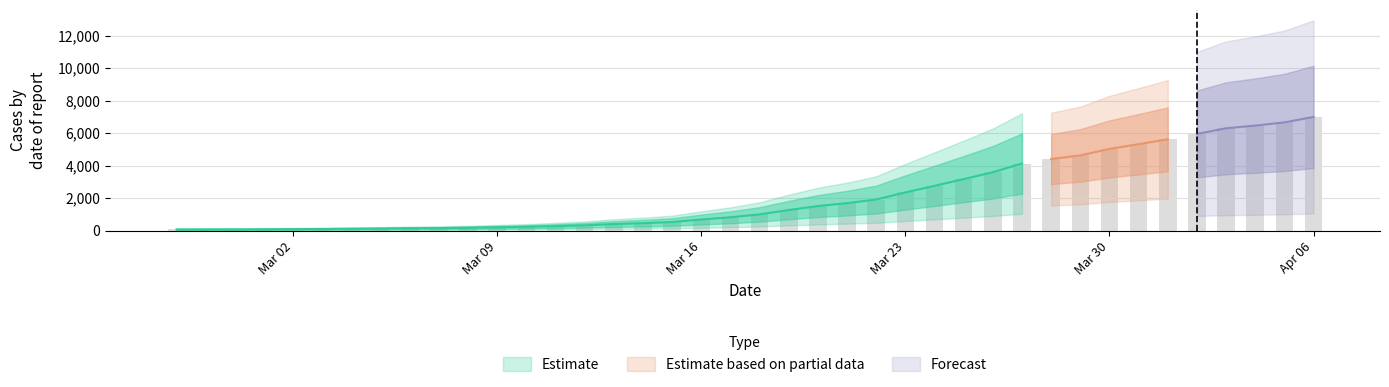

Reading left to right, extract all data points from this chart.

64	68	69	76	87	95	108	119	138	146	167	197	226	269	320	398	452	523	677	816	993	1261	1505	1686	1908	2344	2752	3165	3589	4125	4399	4625	5025	5314	5617	5947	6295	6460	6657	6995